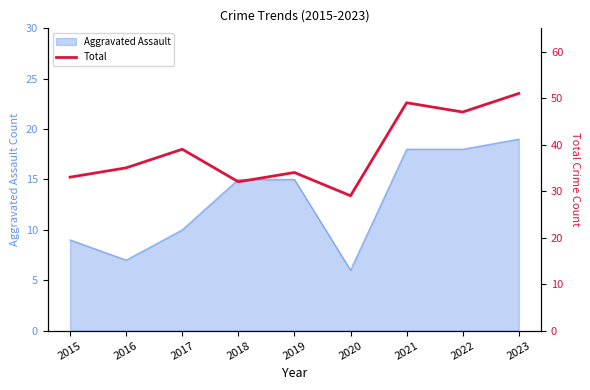

What is the greatest value displayed?

51